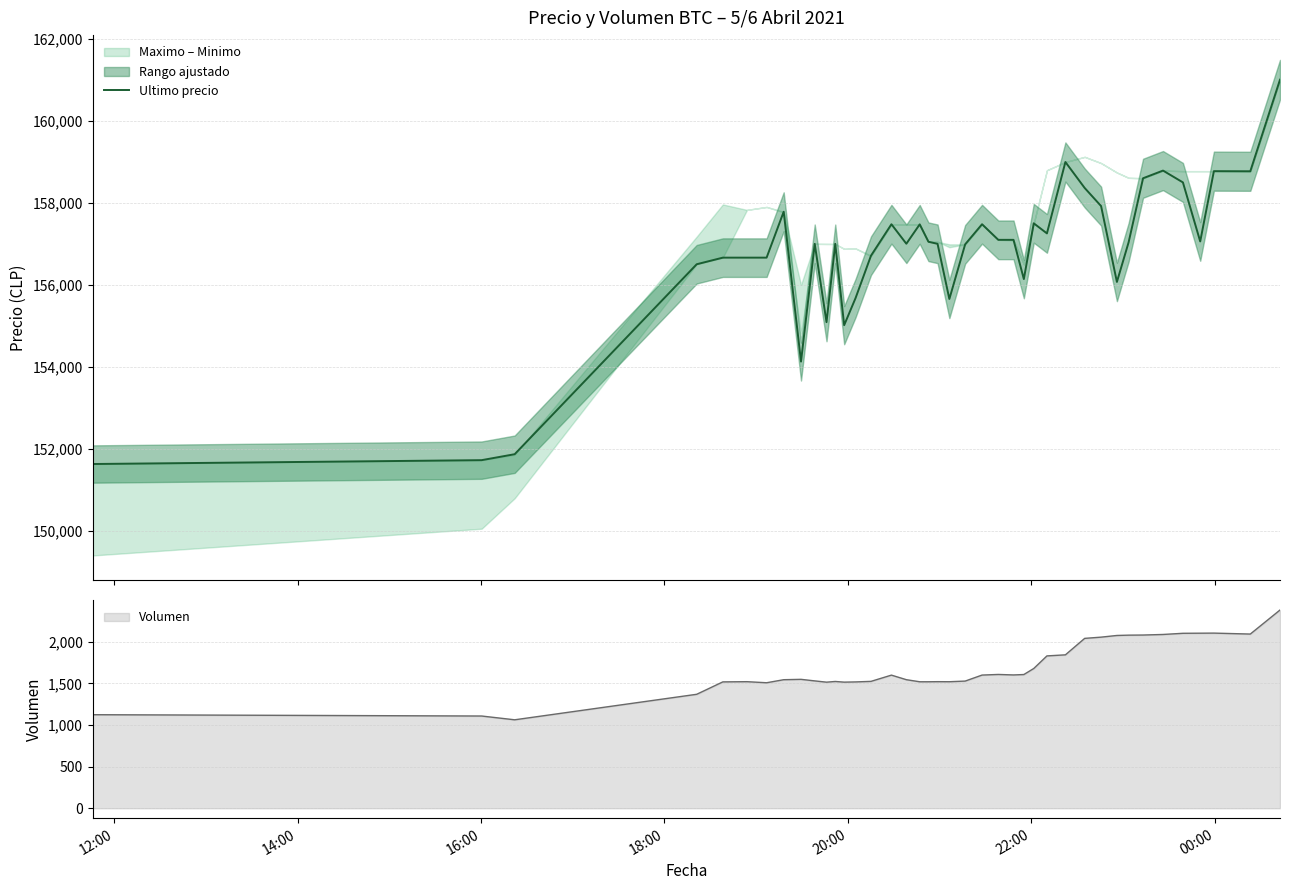

What is the maximum value for Ultimo precio?

161000